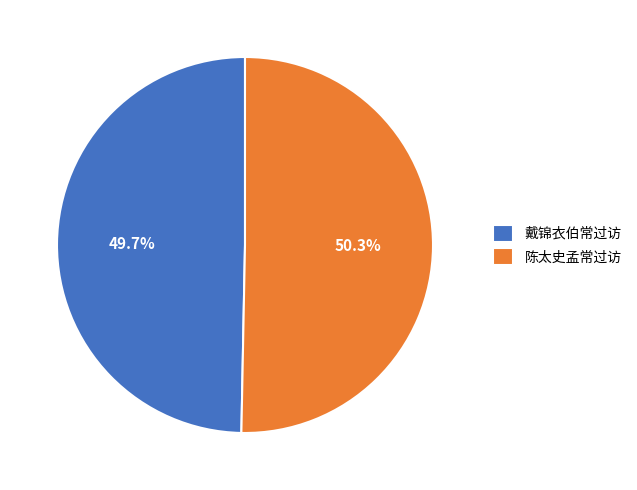

To the nearest percent, what is the difference between the largest and smallest slice percentages?

1%